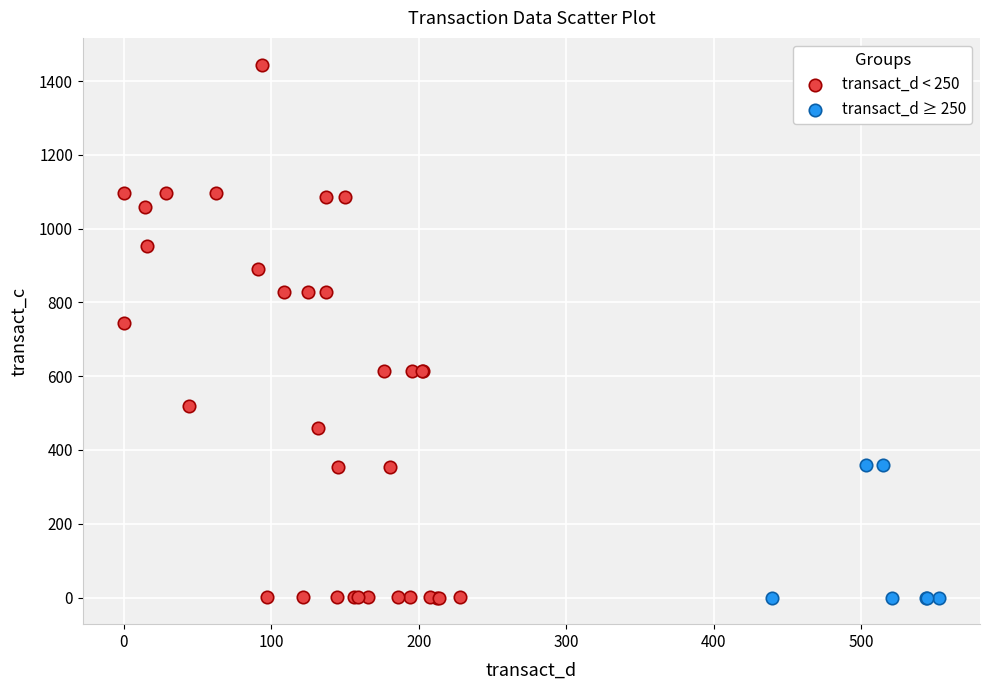

Which series has the largest Y range (max minus min)?

transact_d < 250